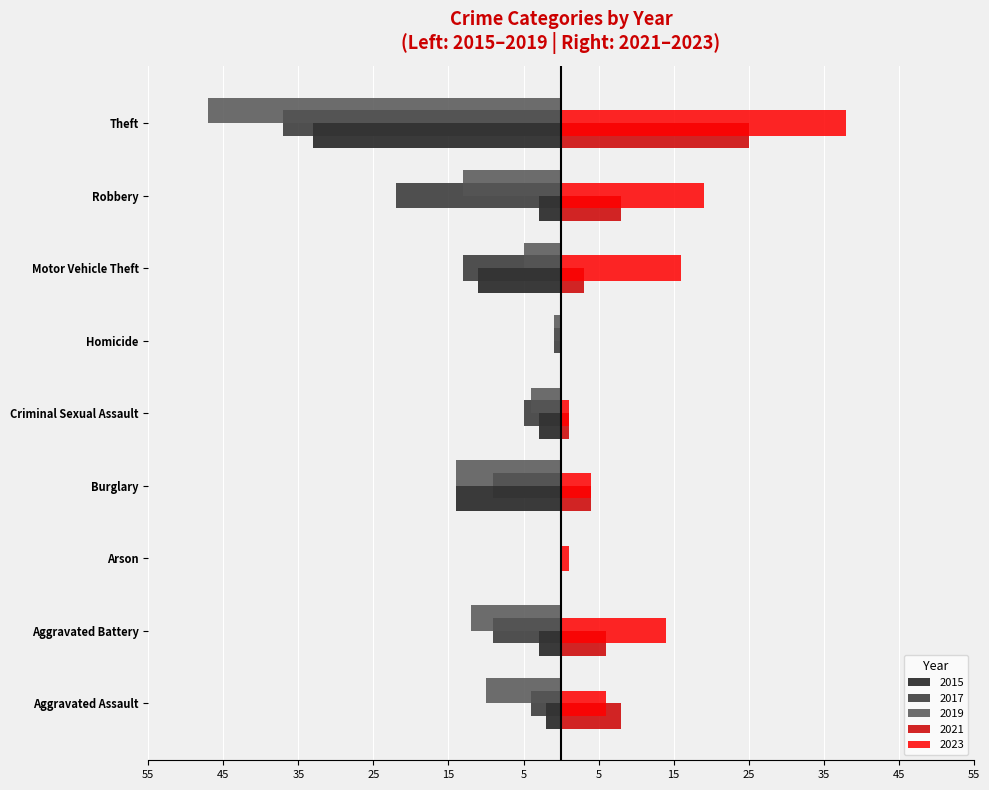

Reading right to left, what are all the values shown in this chart?

2015: -33	-3	-11	0	-3	-14	0	-3	-2
2017: -37	-22	-13	-1	-5	-9	0	-9	-4
2019: -47	-13	-5	-1	-4	-14	0	-12	-10
2021: 25	8	3	0	1	4	0	6	8
2023: 38	19	16	0	1	4	1	14	6